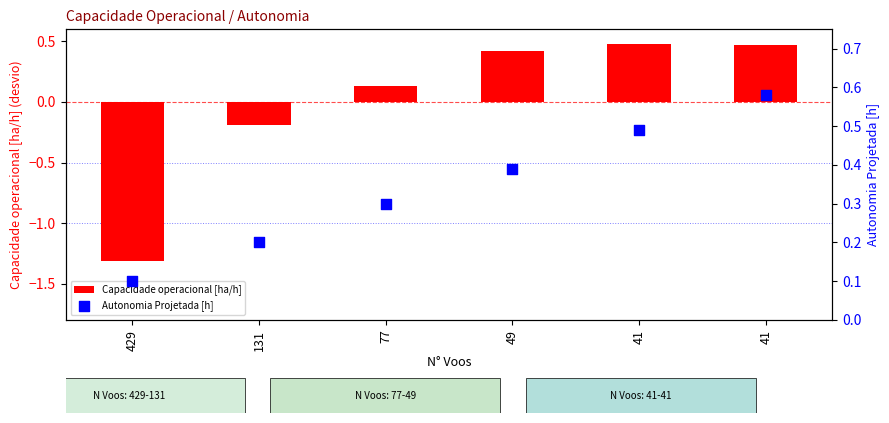

At how many categories does at least one series exceed 0?

6